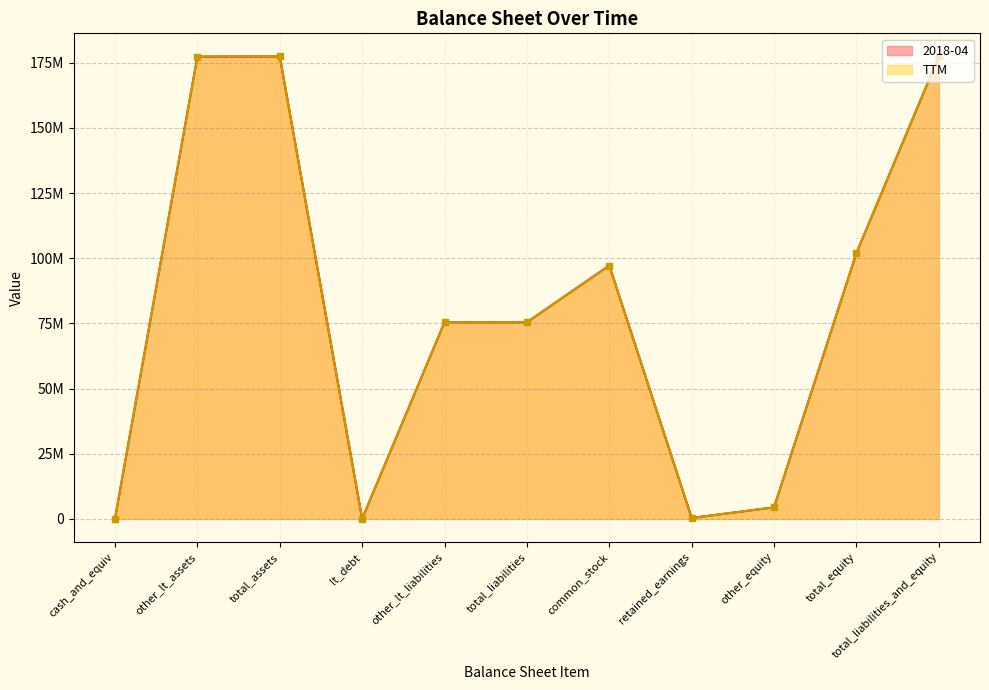

What is the total value across all series at cash_and_equiv?

140000